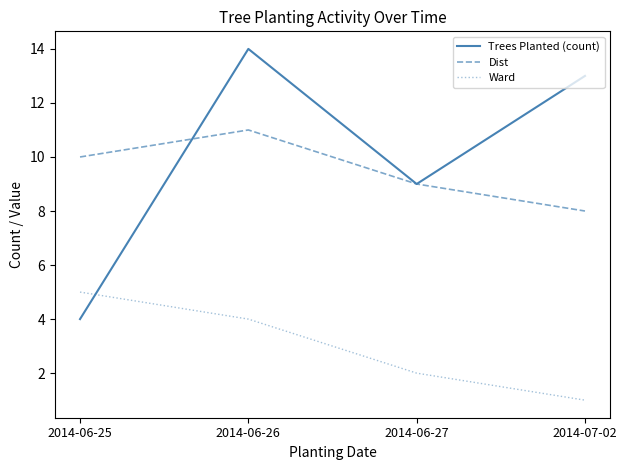

At which category is the sum across all series the highest?

2014-06-26